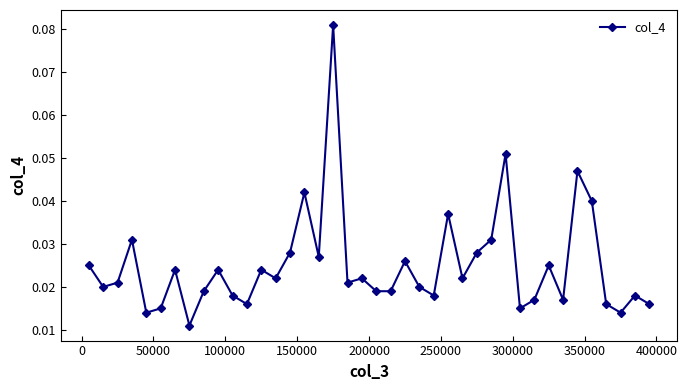

How many values are between 0 and 1?

40